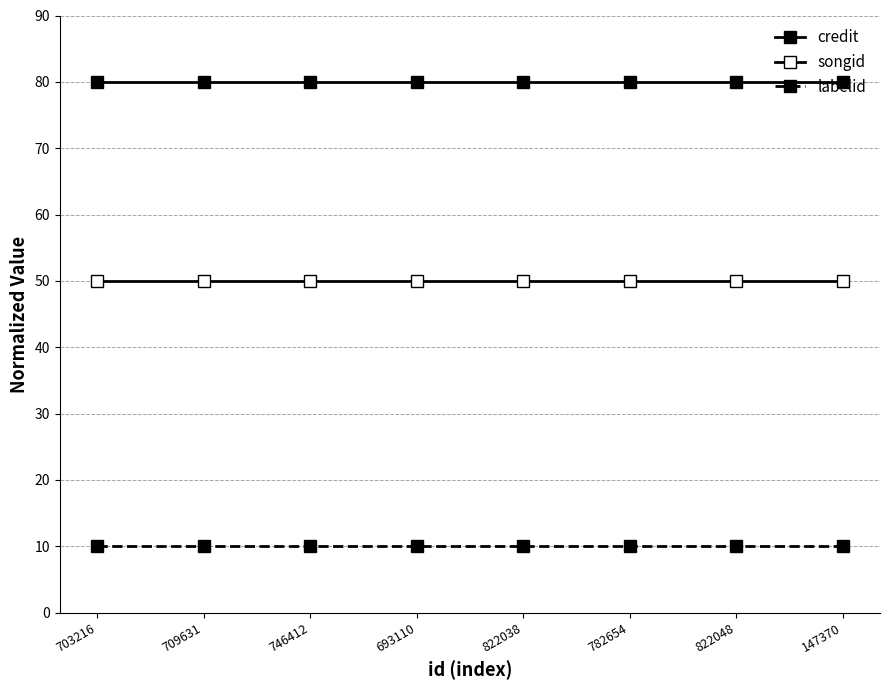

True or false: labelid has a value of 6 at 693110.

False